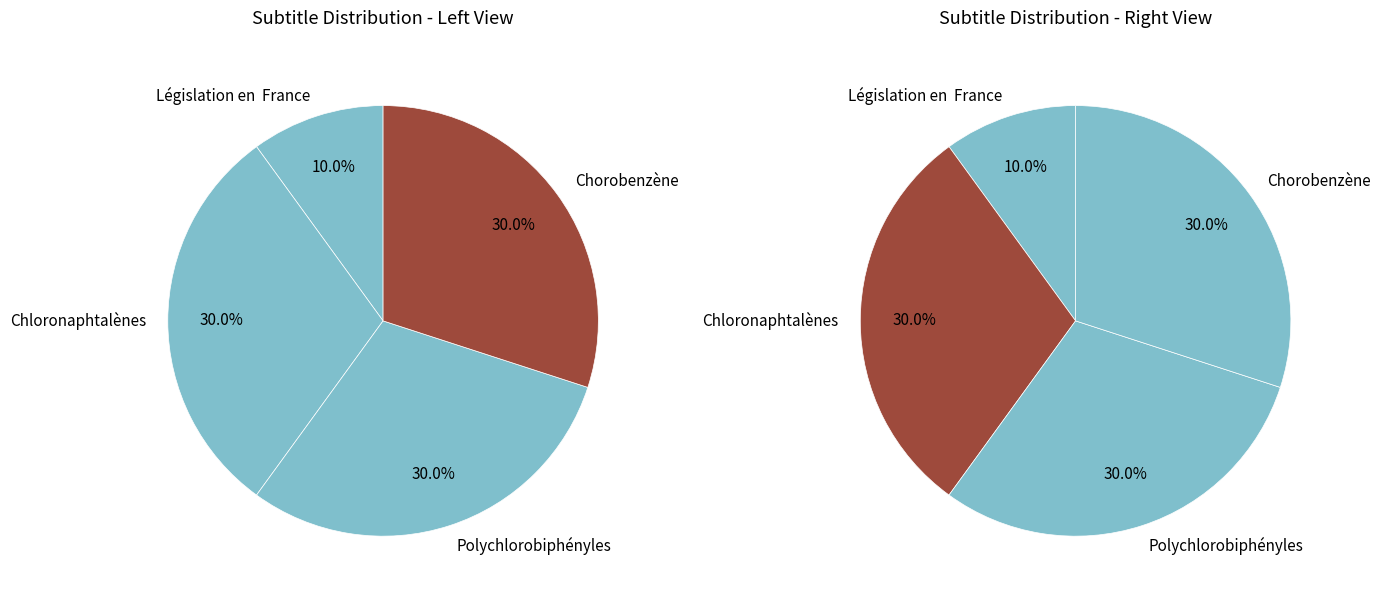

Does Polychlorobiphényles account for over 50% of the chart?

No